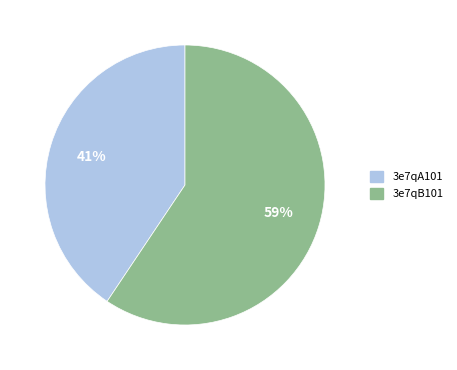

What is the smallest slice in the pie chart?

3e7qA101